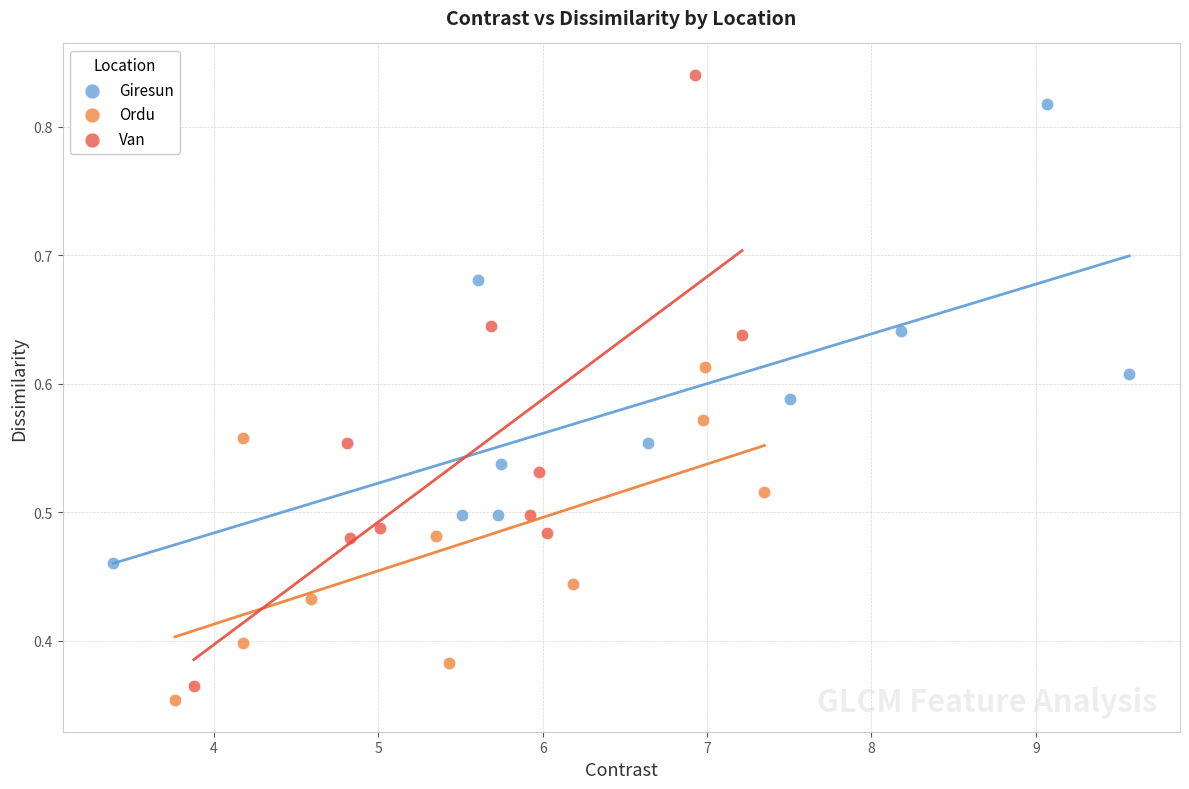

Which series reaches the maximum Y coordinate?

Van